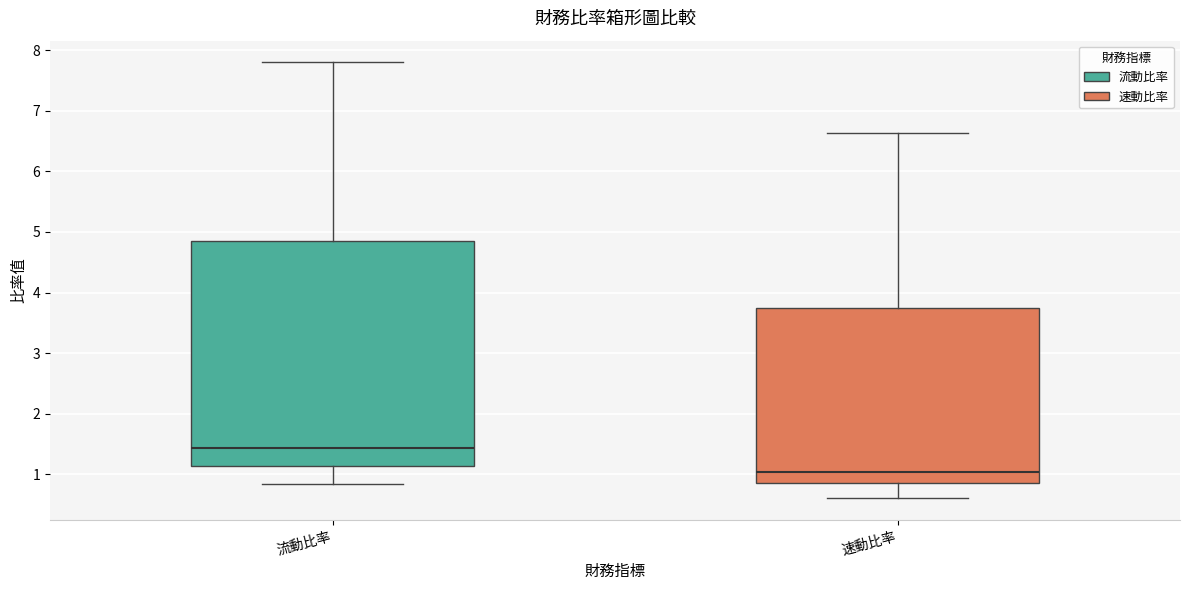

Reading left to right, transcribe this box plot: for each box, give where its median line is, the range the box spans, and where its two whiskers end, as read against the y-axis. The values are not printed on the chart, so give them approximately, as read against the axis.

流動比率: median 1.4, box 1.1 to 4.8, whiskers 0.9 to 7.8
速動比率: median 1.0, box 0.9 to 3.7, whiskers 0.6 to 6.6